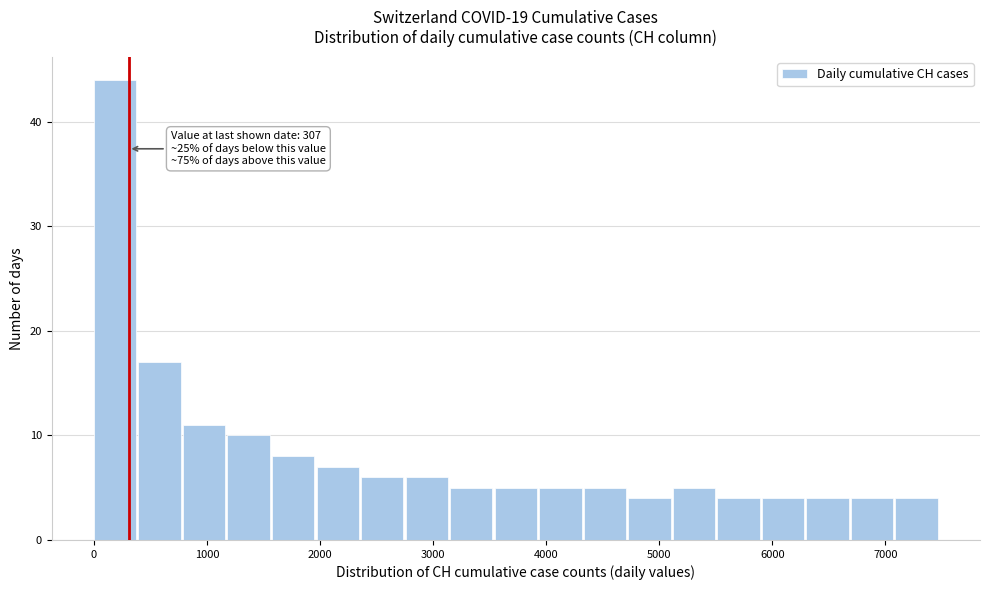

Around what value on the x-axis is the tallest bar? Give the approximate position of its centre, as read against the axis.

200